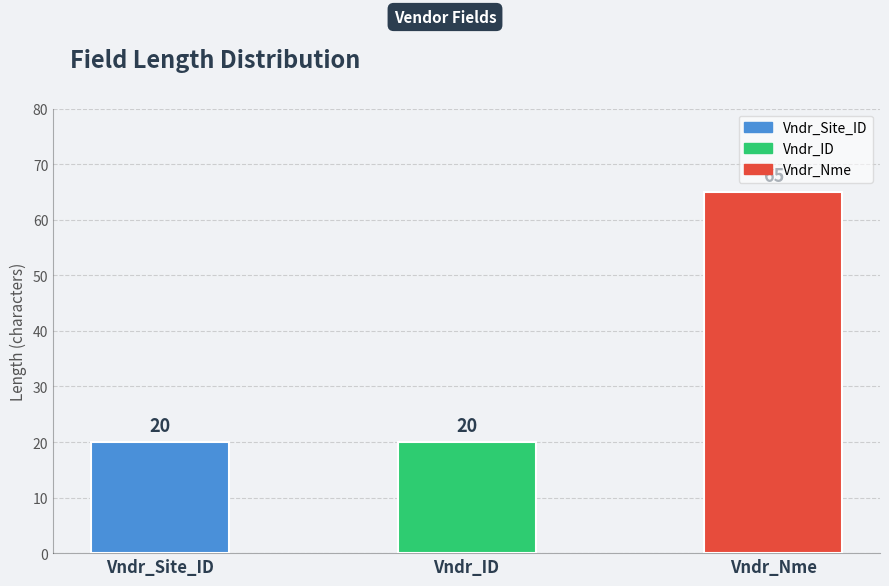

Is it true that the value at Vndr_Nme is 65?

True